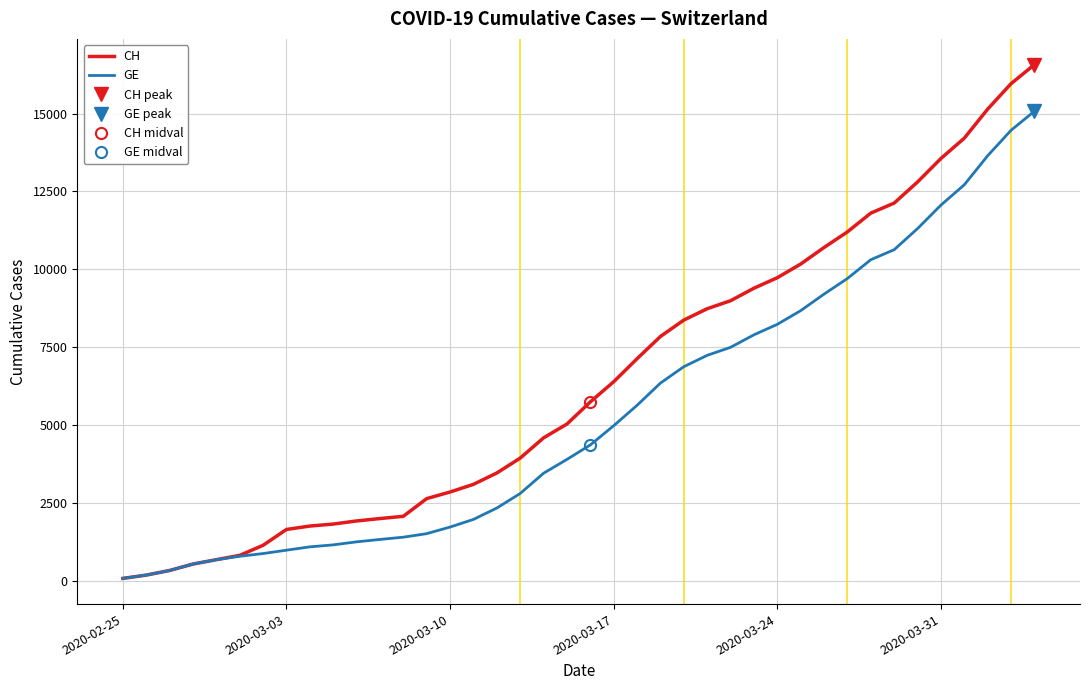

List the series in order of their overall mean, highest first.

CH, GE